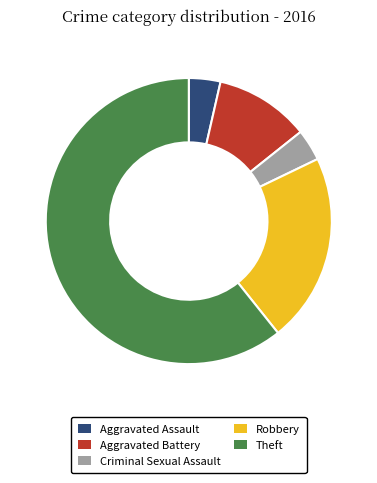

Do Robbery and Theft together represent more than half of the pie?

Yes